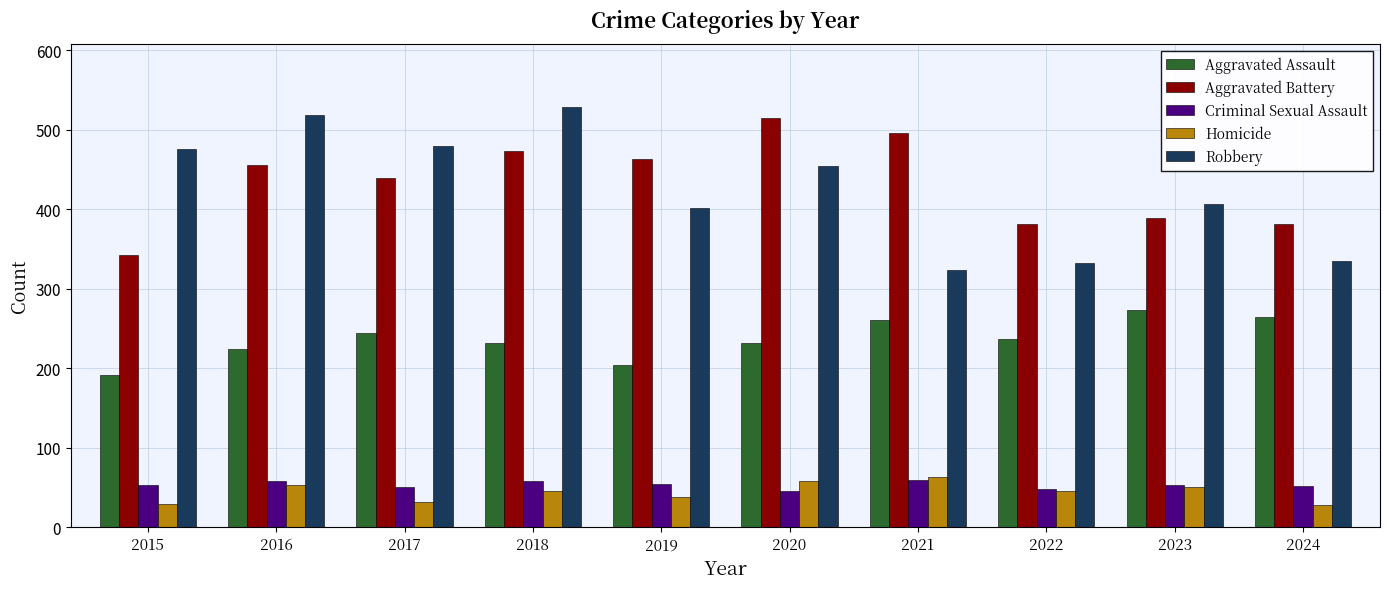

What is the difference between the maximum and second lowest values in the Homicide series?

34